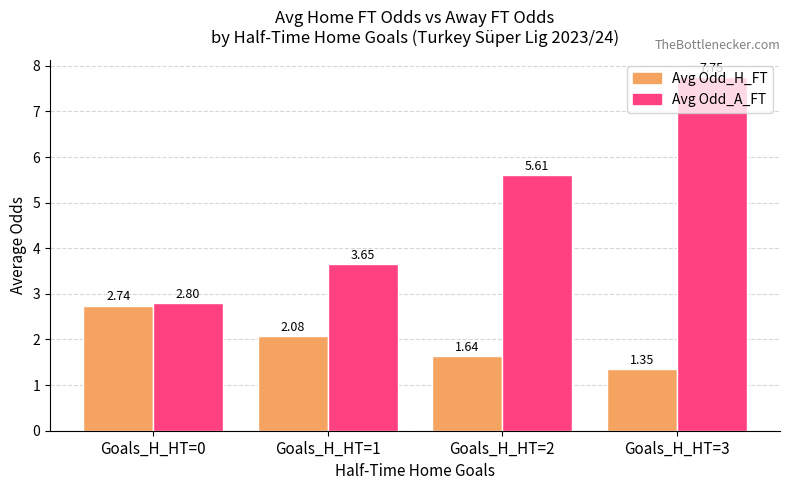

What is the difference between the second highest and second lowest values in the Avg Odd_A_FT series?

2.0